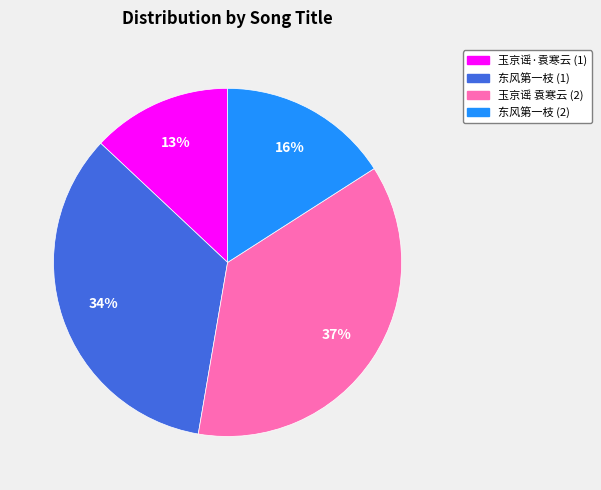

To the nearest percent, what is the average slice percentage?

25%